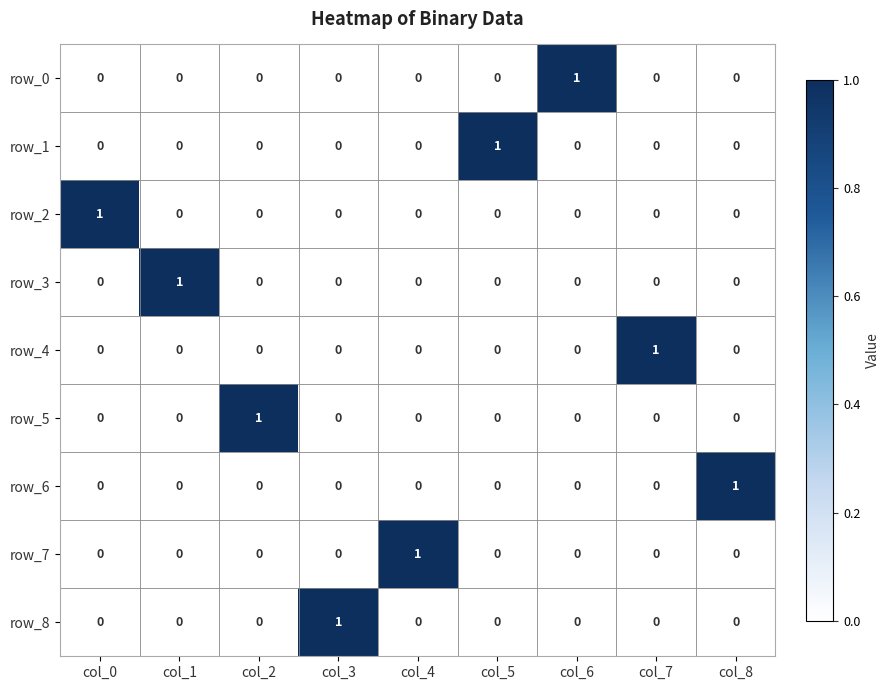

How many row_1 values are between 0 and 1?

9